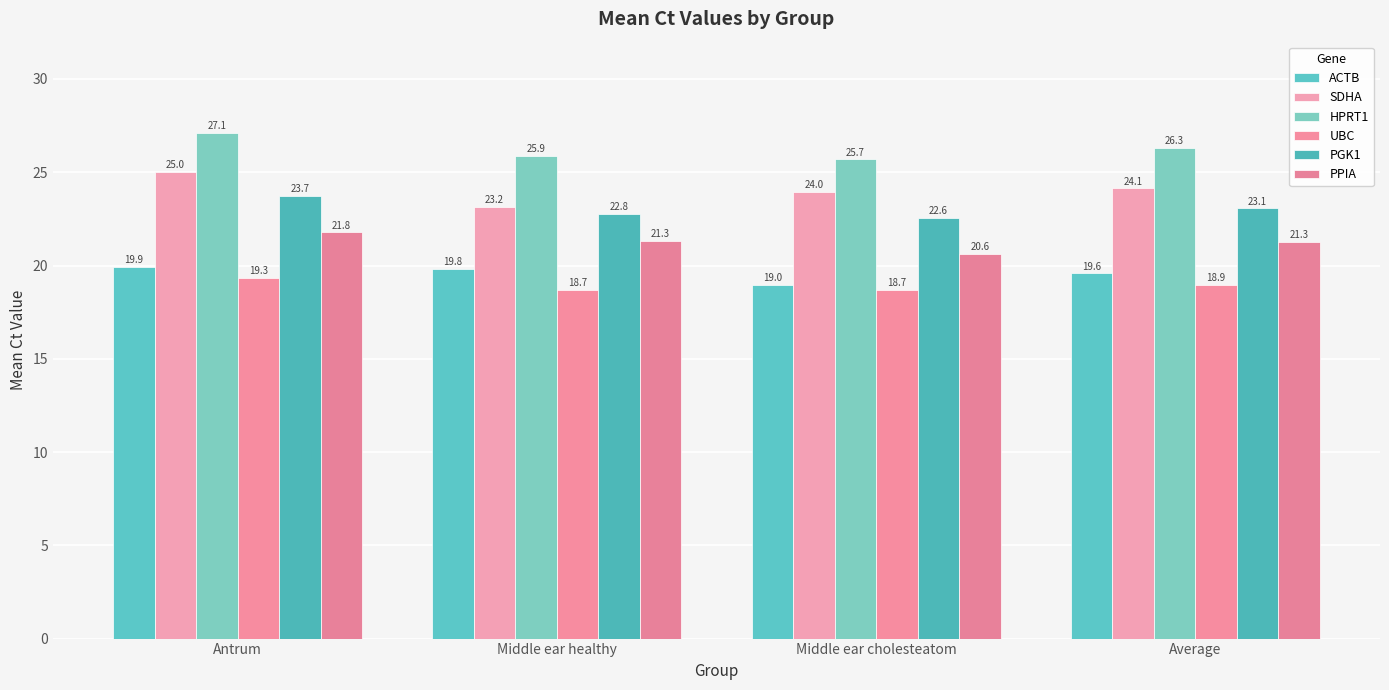

Which series has the largest total across all categories?

HPRT1